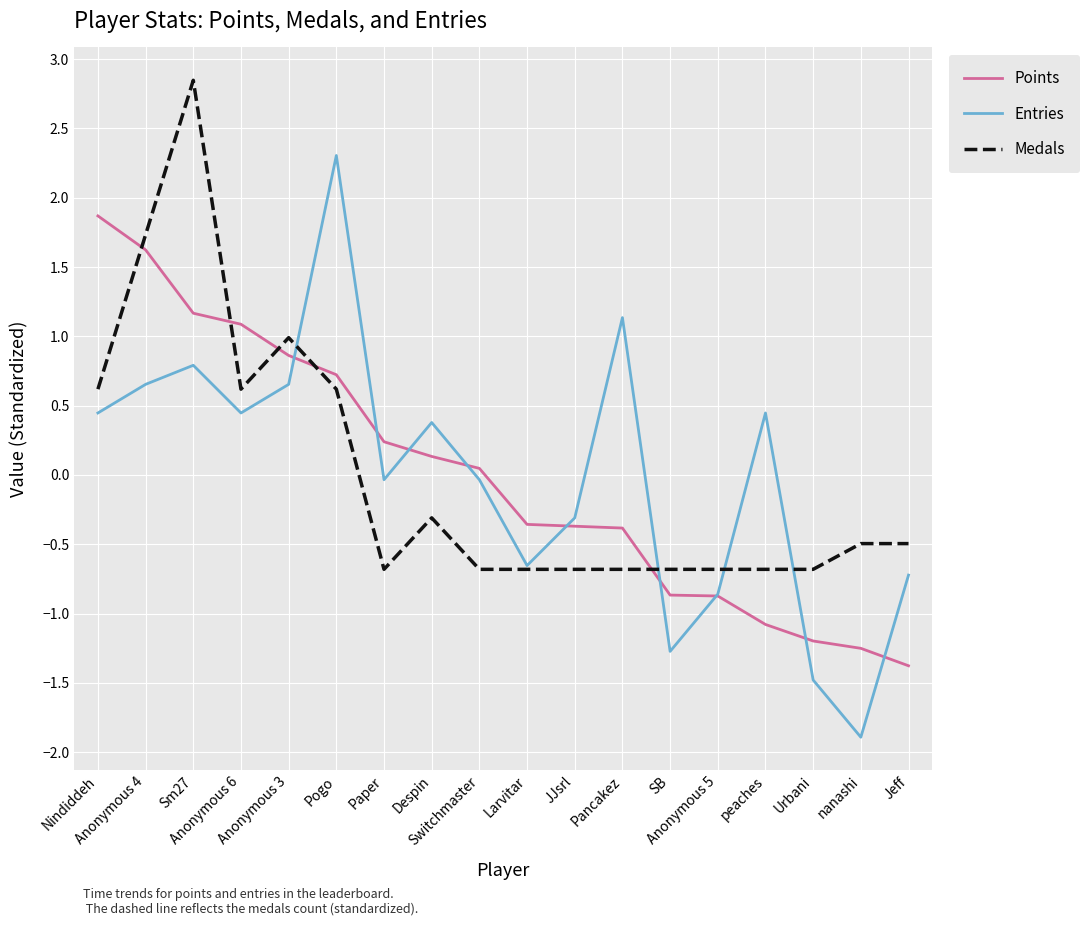

What is the smallest value displayed?

-1.9